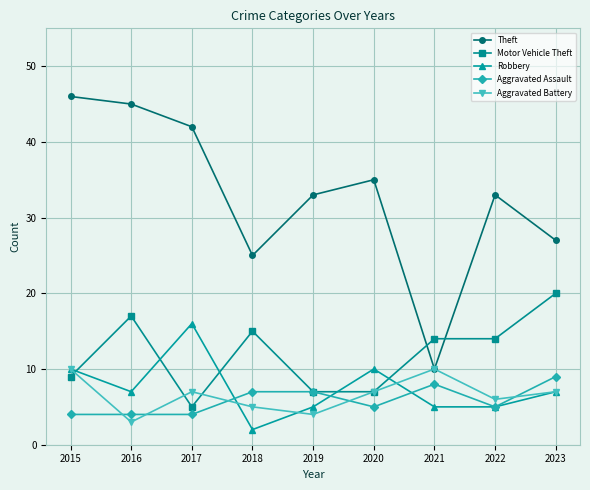

What is the value of the Aggravated Assault point at the 2nd from the left?

4